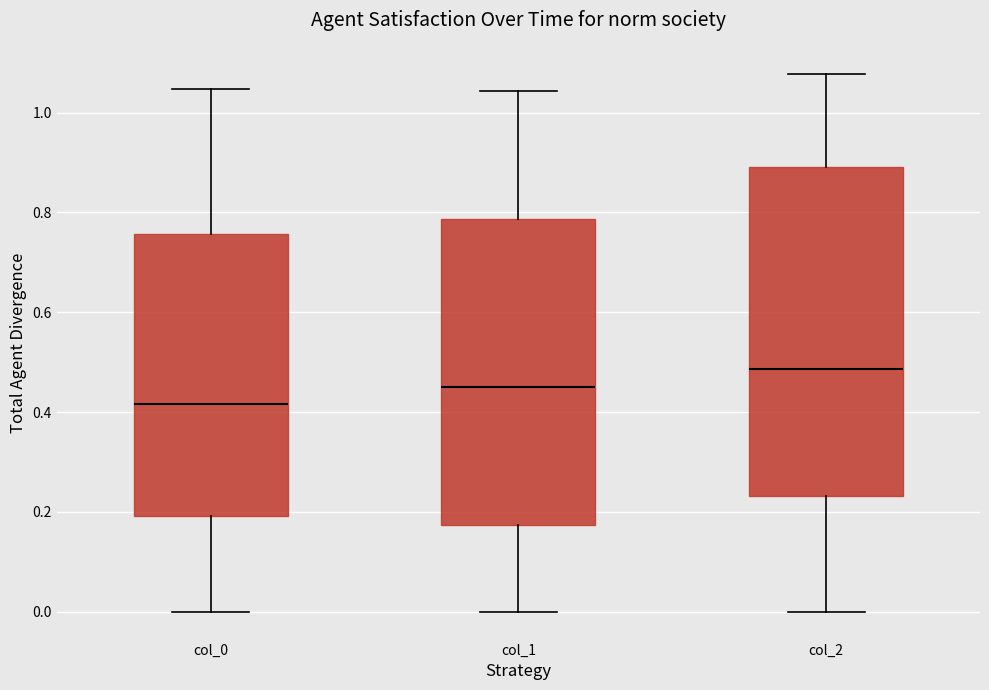

Where is the lower edge of the box for col_2 on the y-axis? The values are not printed on the chart, so give them approximately, as read against the axis.

0.24